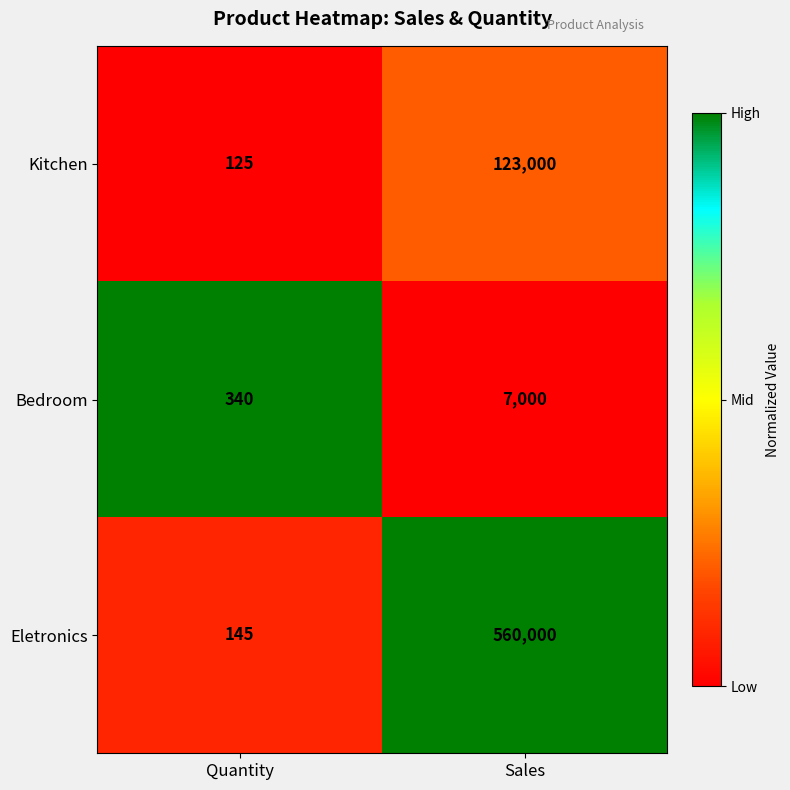

At which label does Bedroom reach its peak?

Sales